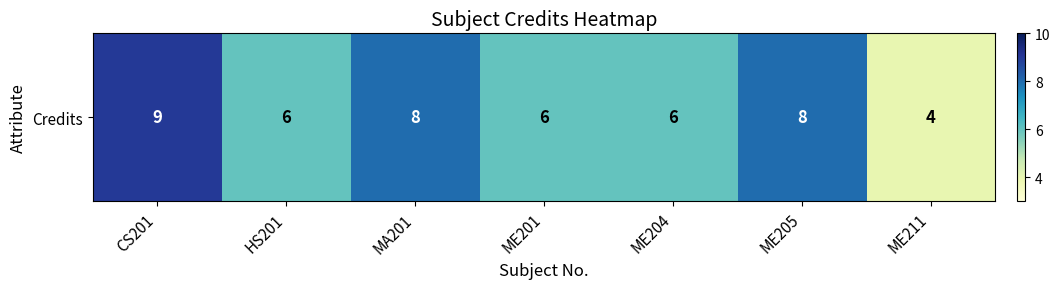

Which has a higher value, ME211 or MA201?

MA201